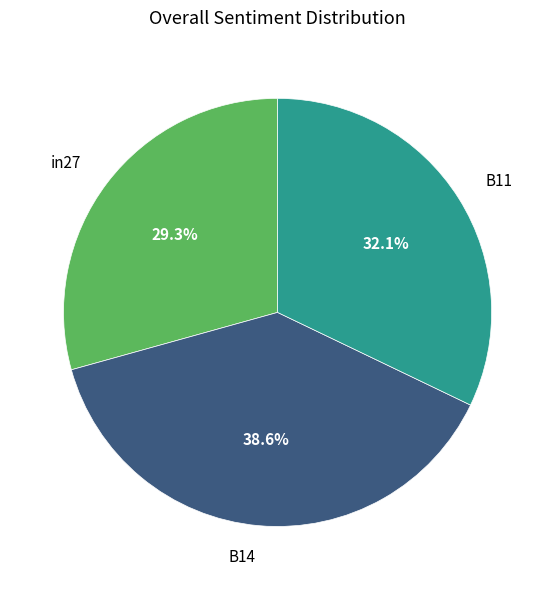

Rank the categories by value from highest to lowest.

B14, B11, in27